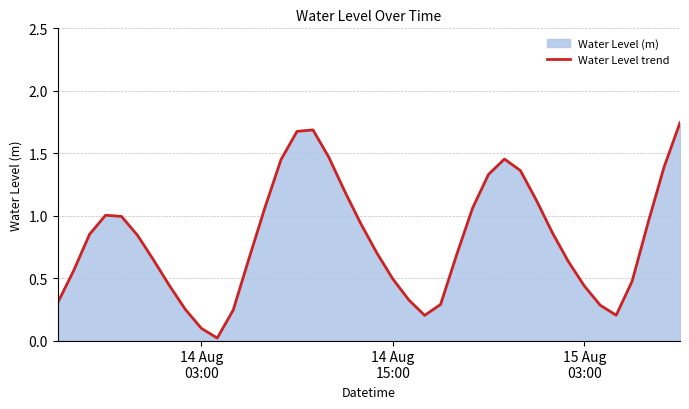

Count the number of categories in the chart.

40